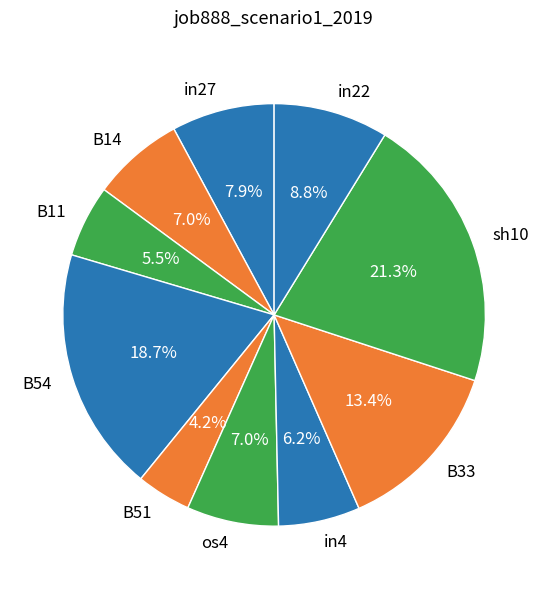

To the nearest percent, what is the average slice percentage?

10%